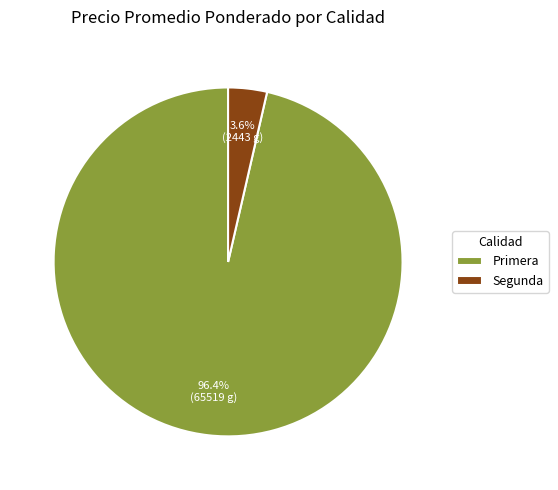

What is the ratio of the value at Primera to the value at Segunda?

26.8